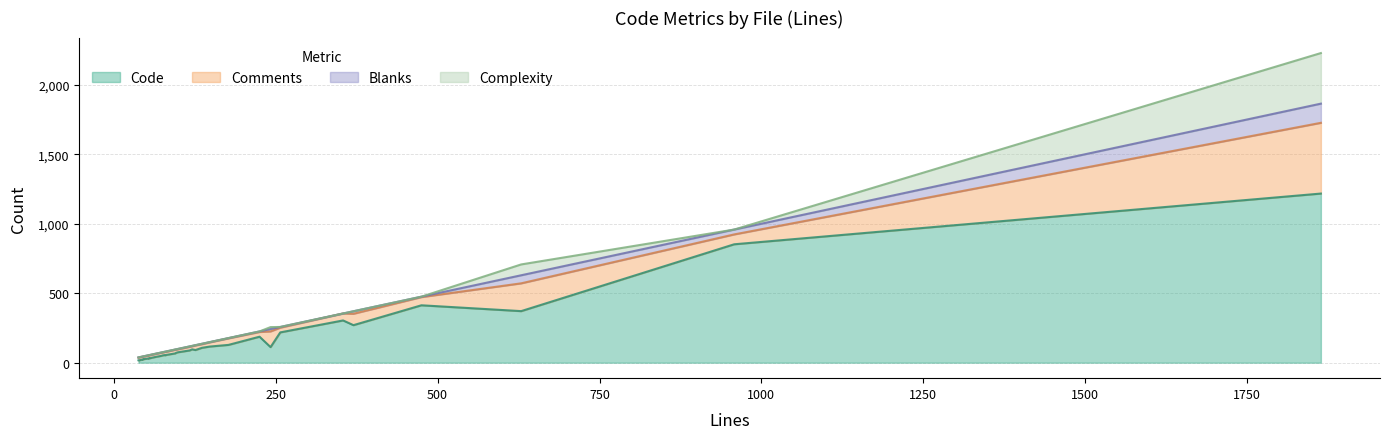

At which category is the sum across all series the highest?

1864